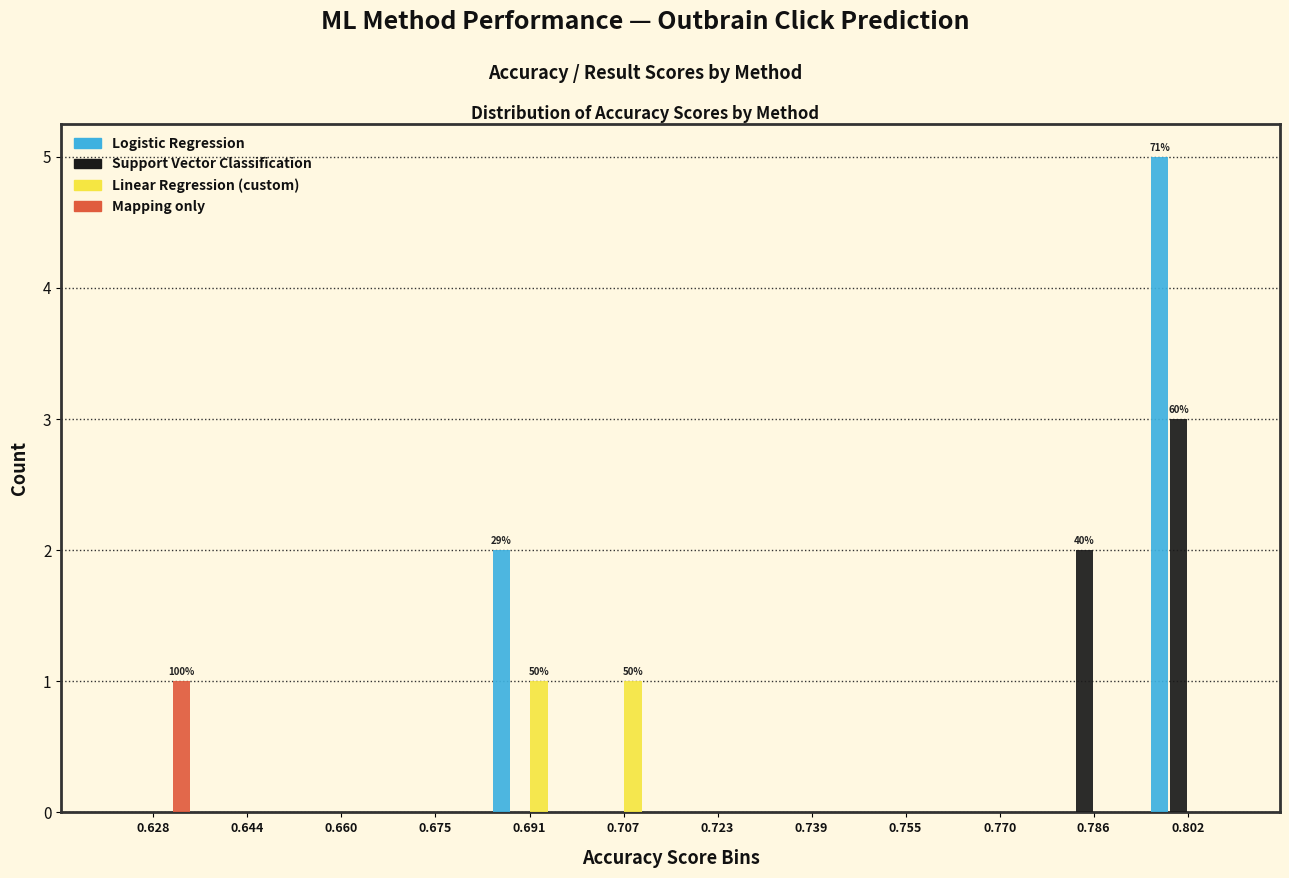

In the Logistic Regression series, which range on the x-axis has the tallest bar?

0.794 to 0.810